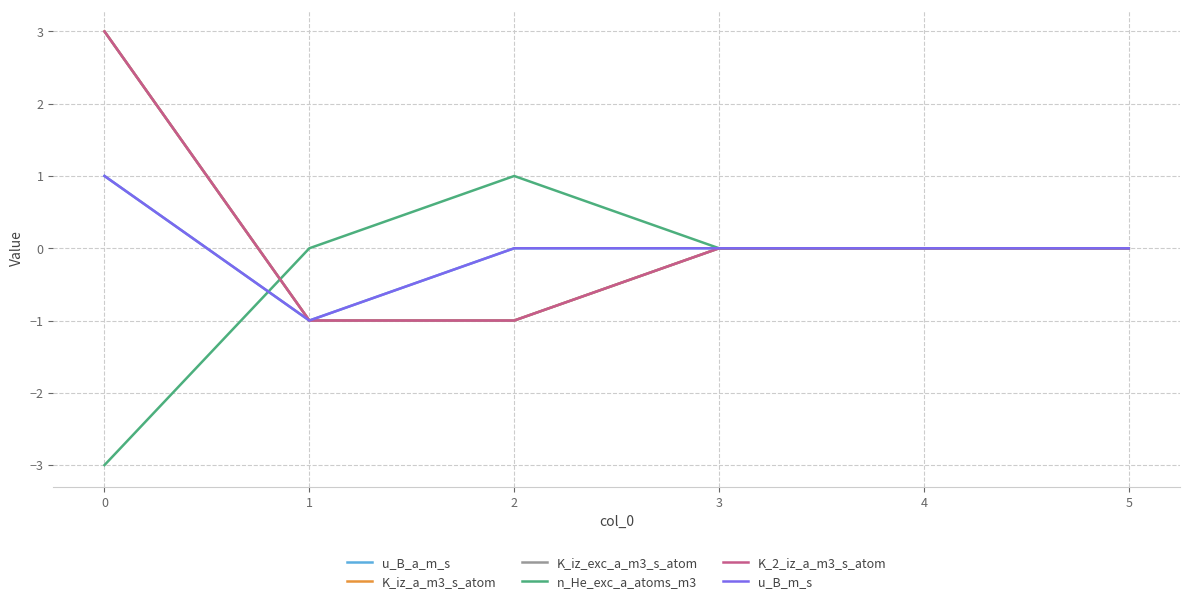

List the series in order of their peak value, lowest first.

u_B_a_m_s, n_He_exc_a_atoms_m3, u_B_m_s, K_iz_a_m3_s_atom, K_iz_exc_a_m3_s_atom, K_2_iz_a_m3_s_atom